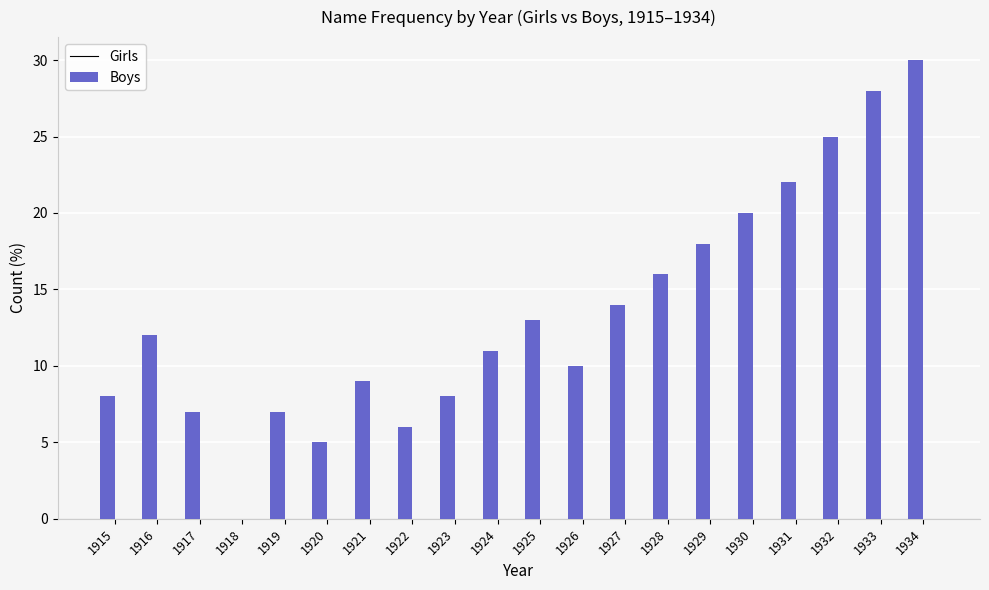

Count the number of data series in this chart.

1